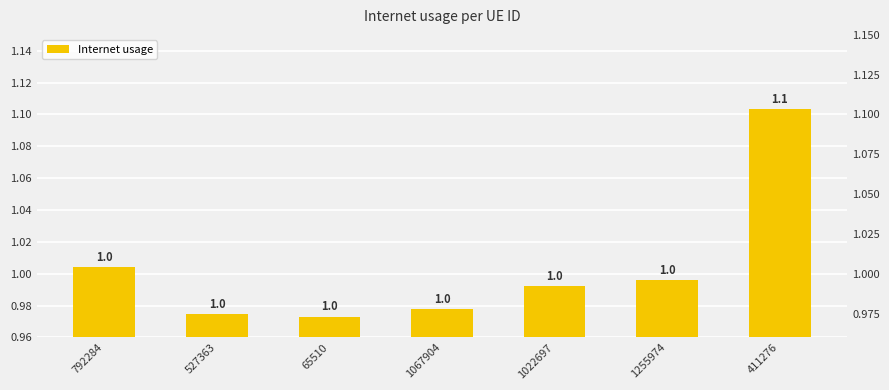

Rank the categories by value from highest to lowest.

411276, 792284, 1255974, 1022697, 1067904, 527363, 65510